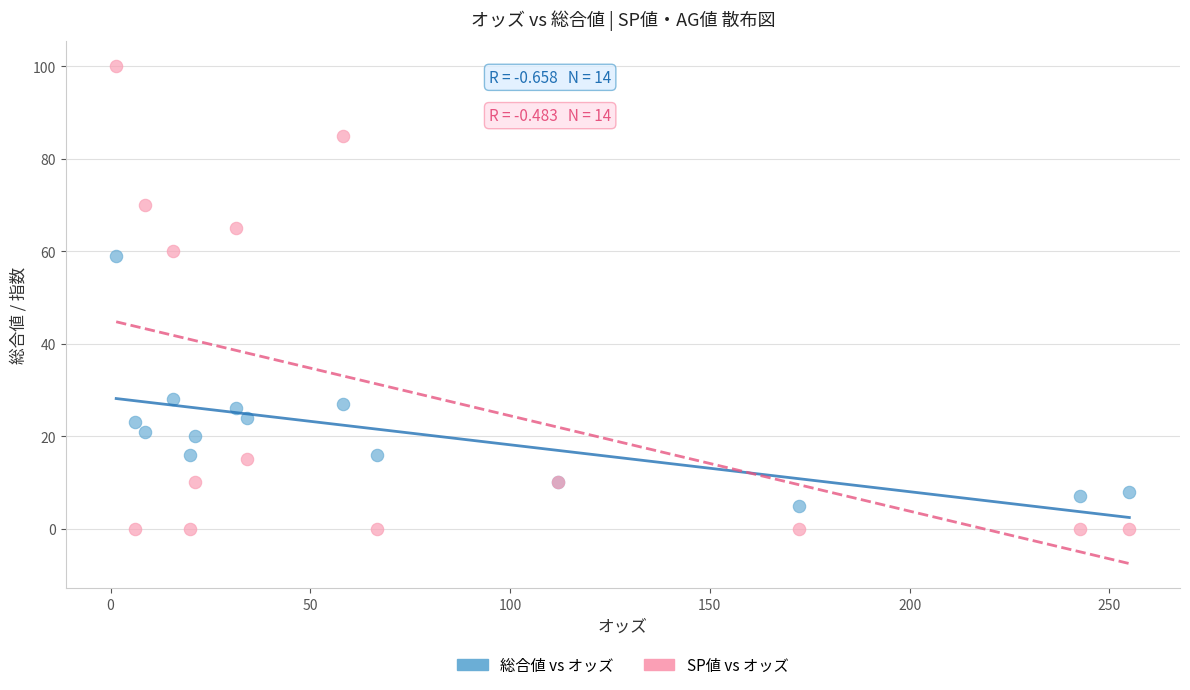

Which series reaches the maximum Y coordinate?

SP値 vs オッズ